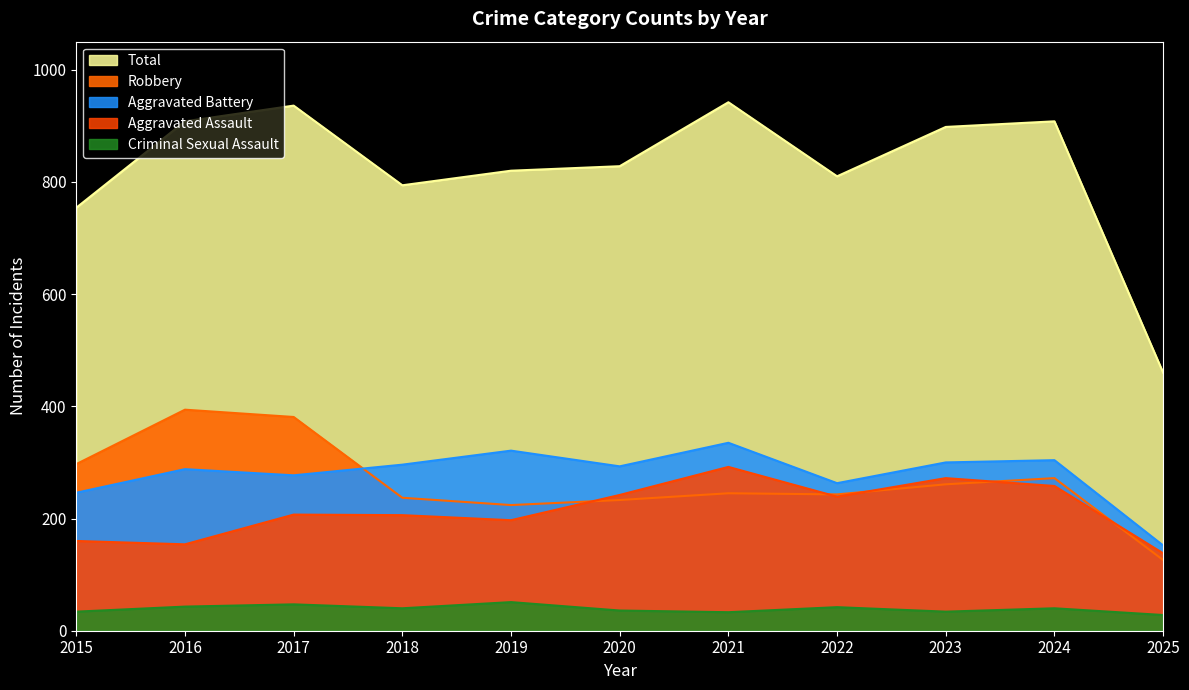

What are all the series names shown in the legend?

Aggravated Assault, Aggravated Battery, Criminal Sexual Assault, Robbery, Total